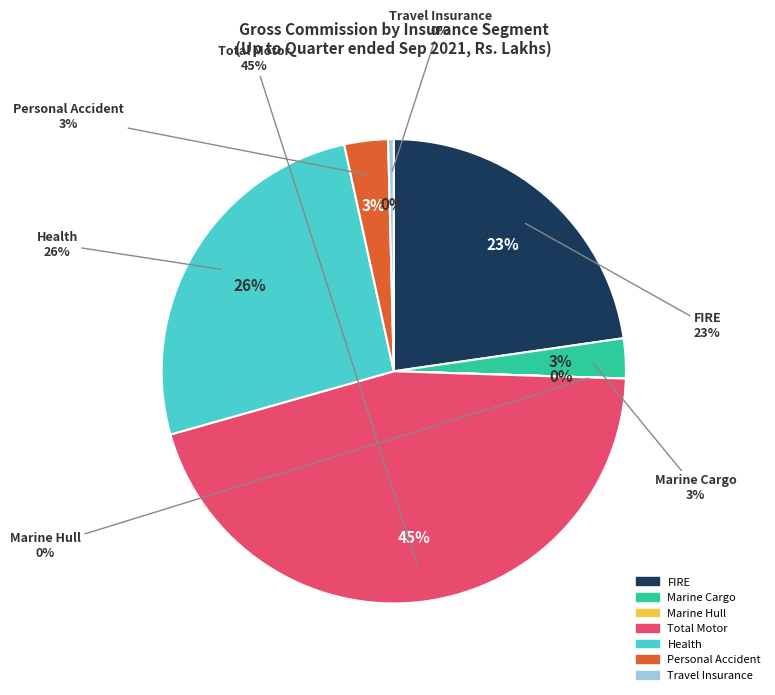

Which category has the biggest portion of the pie?

Total Motor